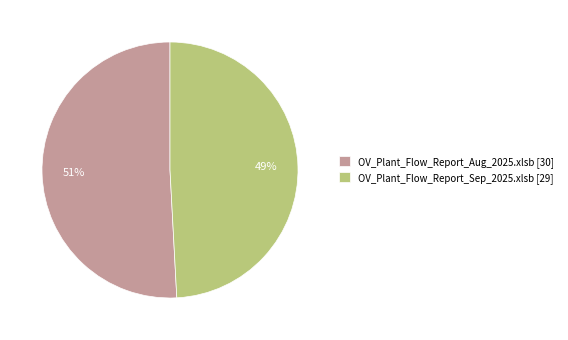

What percentage is the OV_Plant_Flow_Report_Sep_2025.xlsb slice, to the nearest percent?

49%